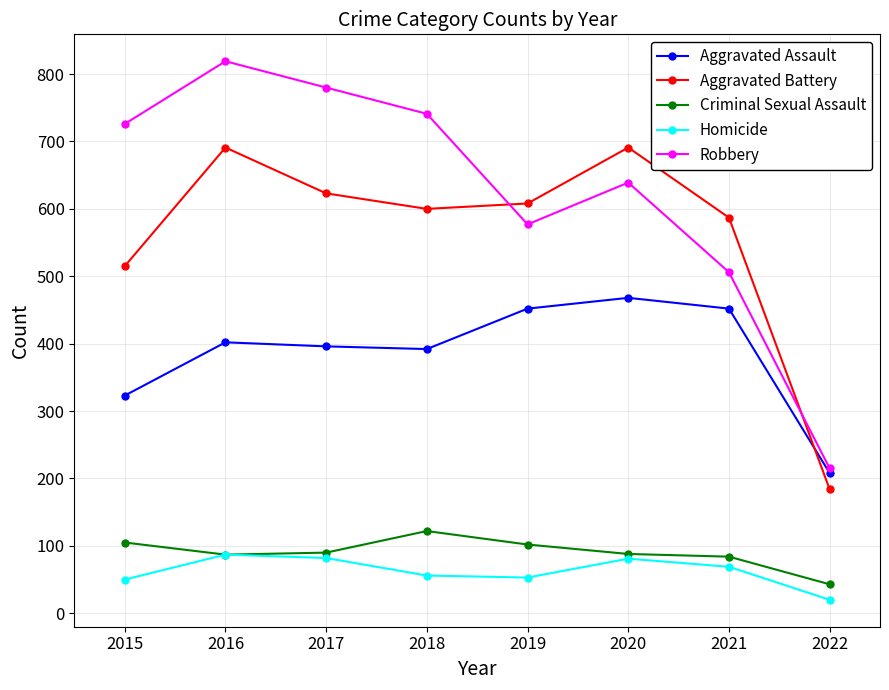

Is it true that Robbery equals 1070 at 2015?

False